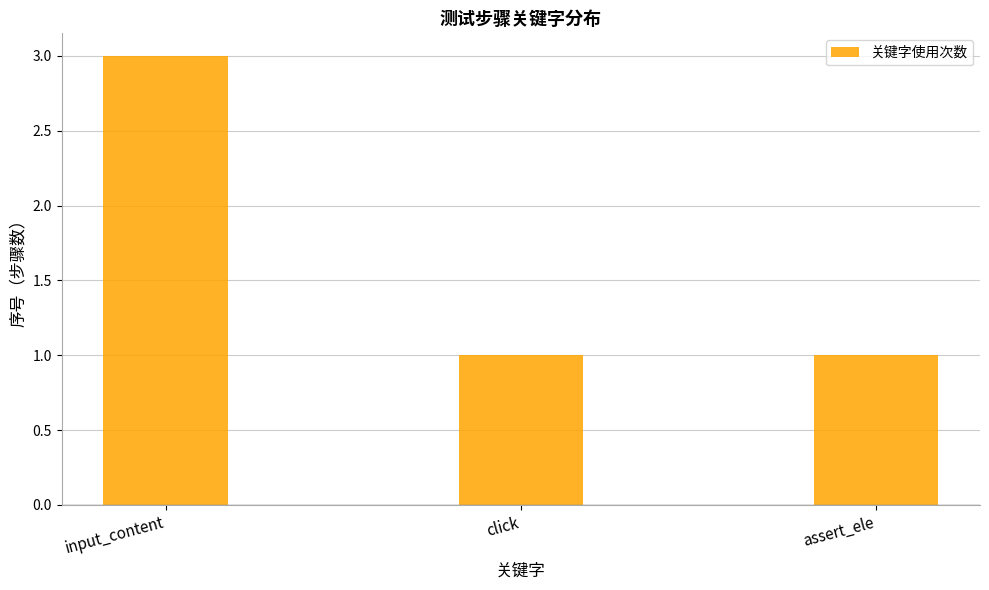

What is the sum of all values?

5